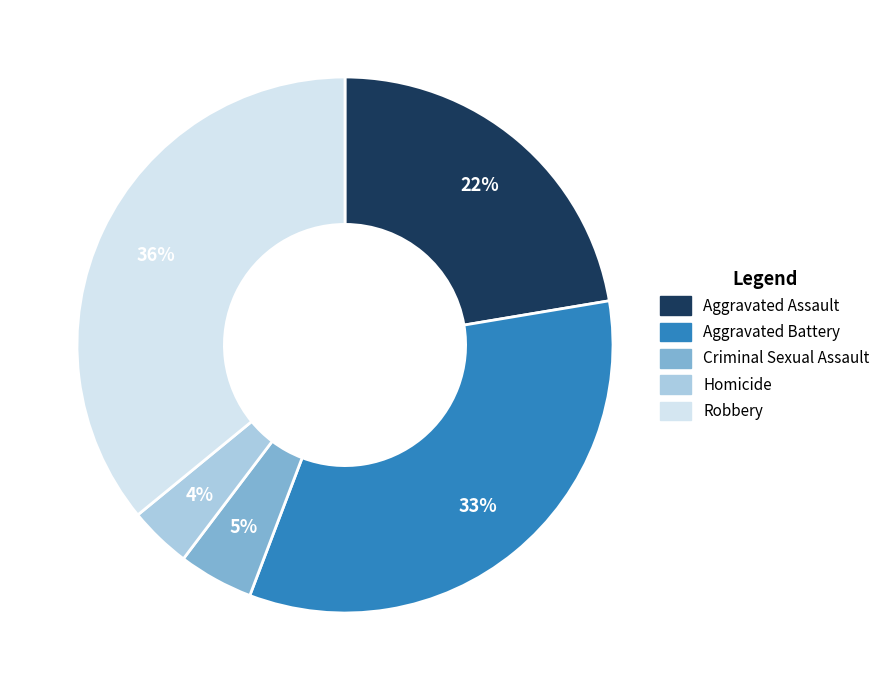

Between Aggravated Battery and Aggravated Assault, which is larger?

Aggravated Battery